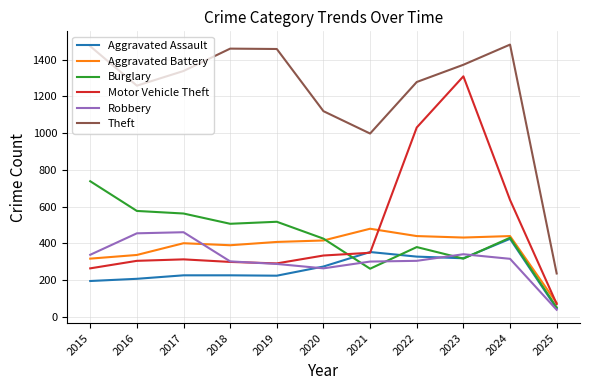

True or false: Motor Vehicle Theft and Theft intersect in this chart.

False